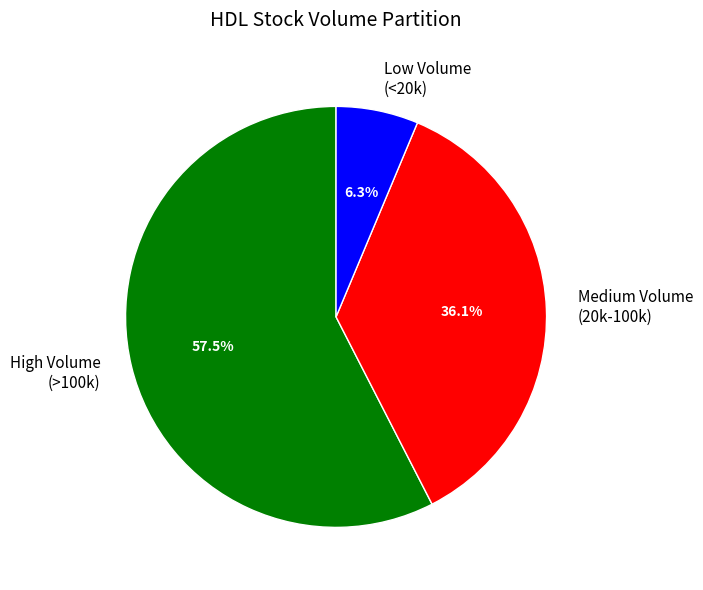

How many slices are in this pie chart?

3